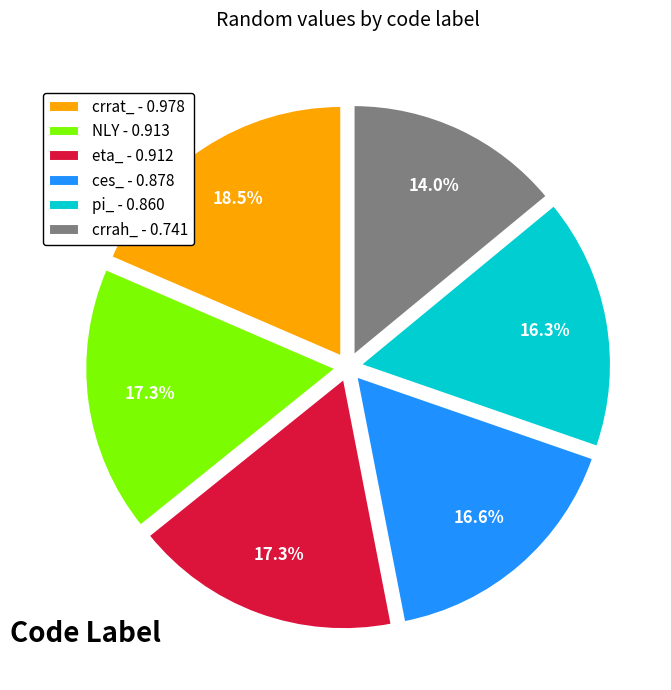

Is the sum of NLY - 0.913 and eta_ - 0.912 greater than half?

No